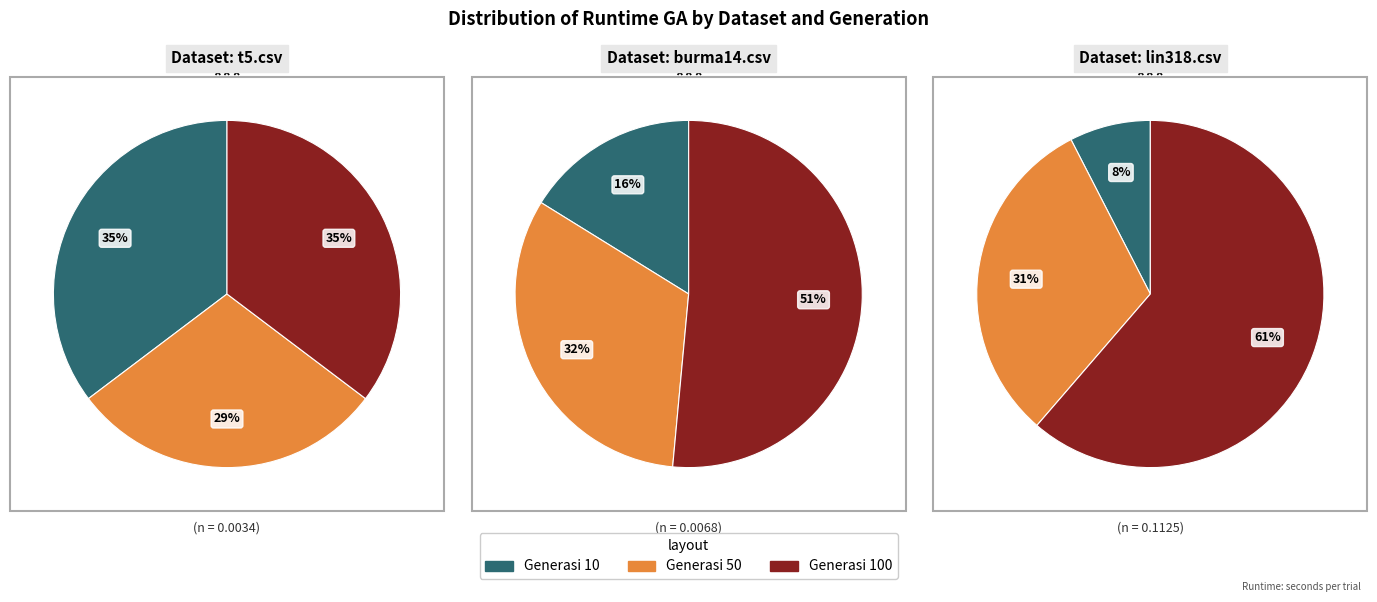

Which has a higher value, Generasi 10 or Generasi 50?

Generasi 10